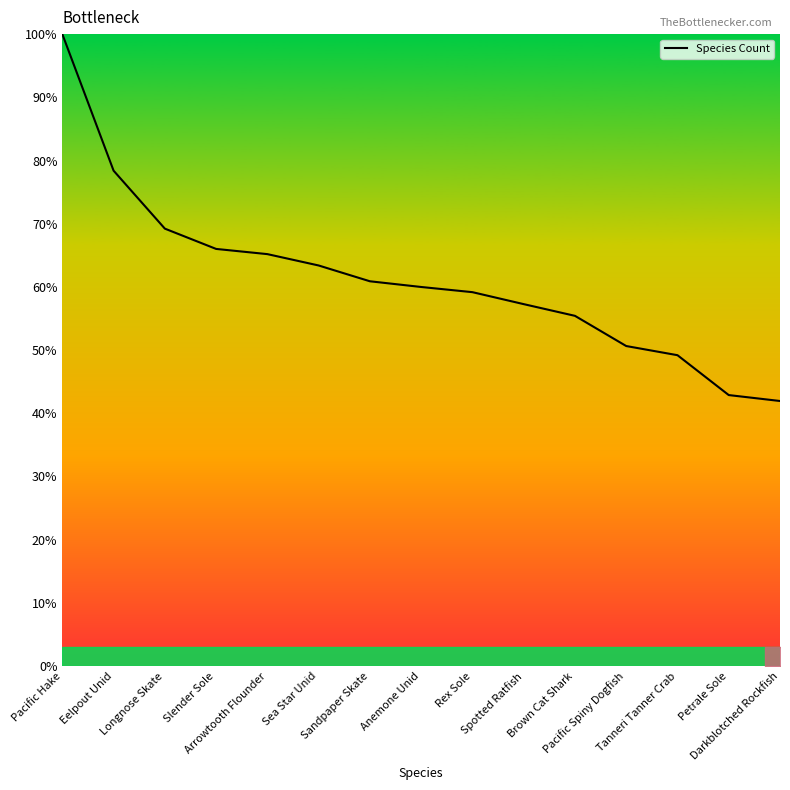

What is the change in value from Arrowtooth Flounder to Darkblotched Rockfish?

-23.2